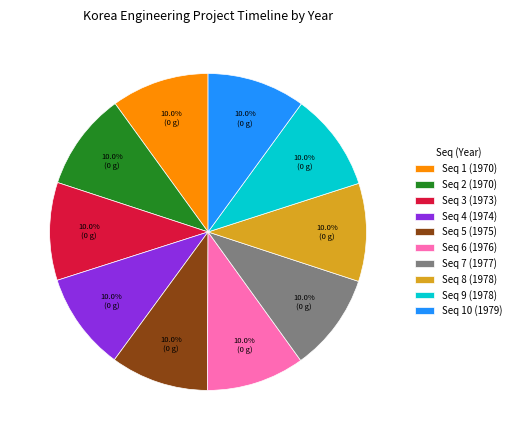

Is there a majority slice in this chart?

No